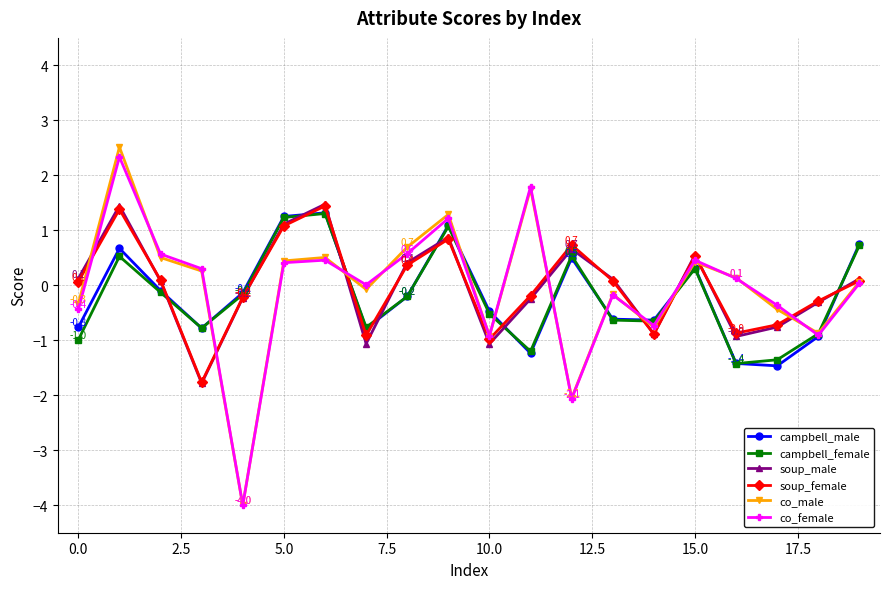

Which series has the largest range (max minus min)?

co_male